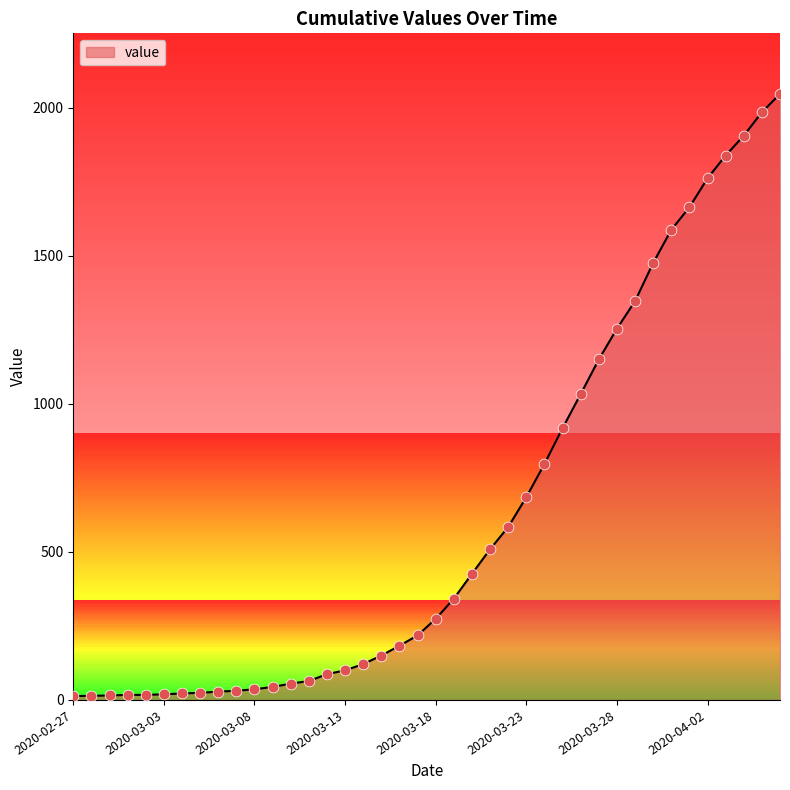

What is the greatest value displayed?

2047